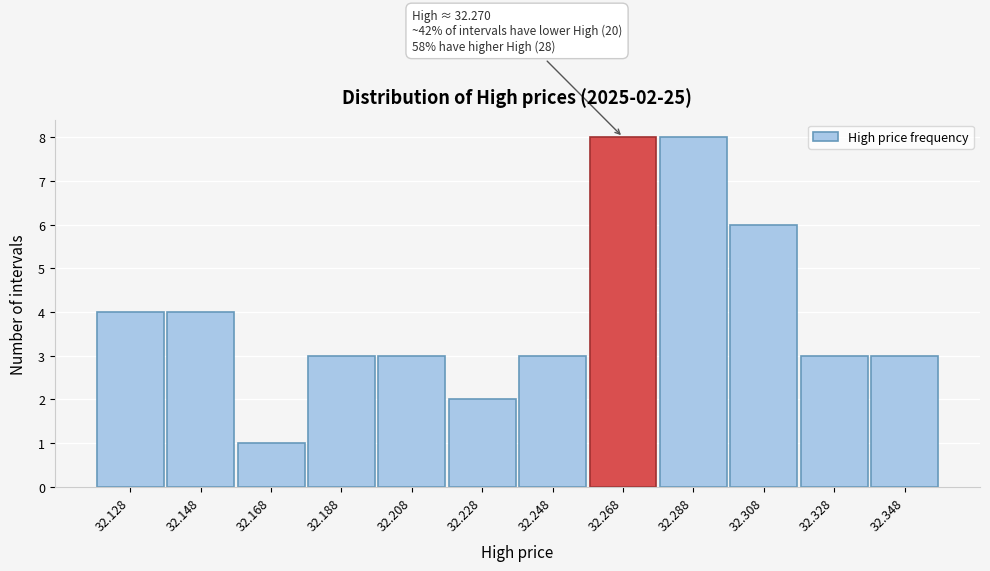

Reading left to right, extract all data points from this chart.

4	4	1	3	3	2	3	8	8	6	3	3